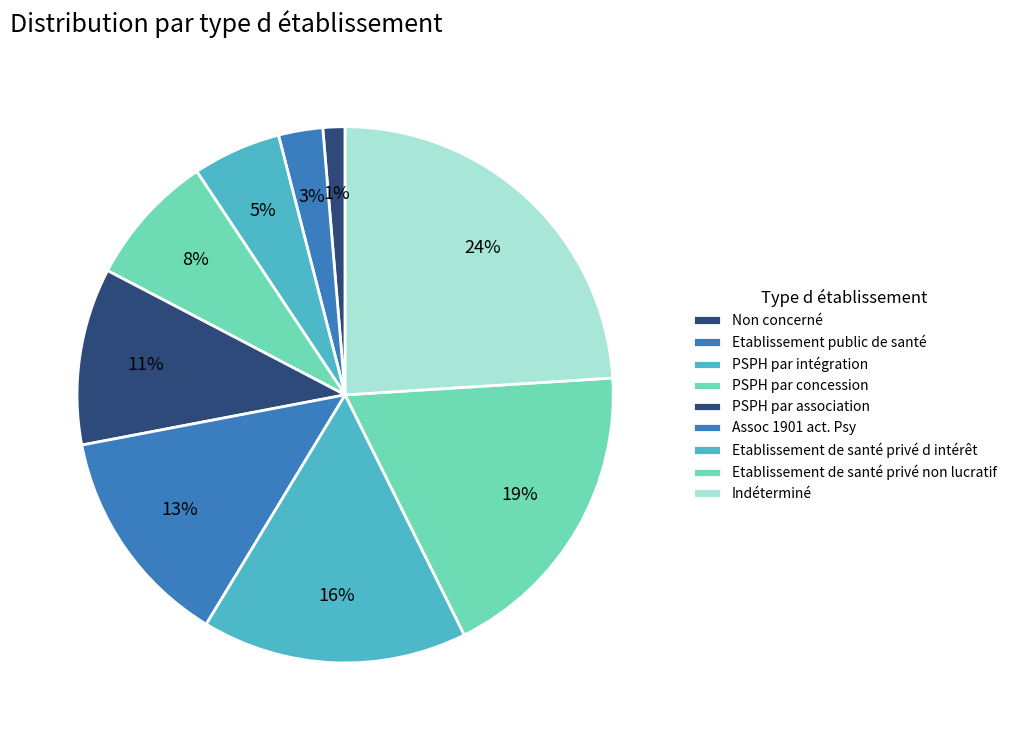

Count the number of slices in the pie.

9